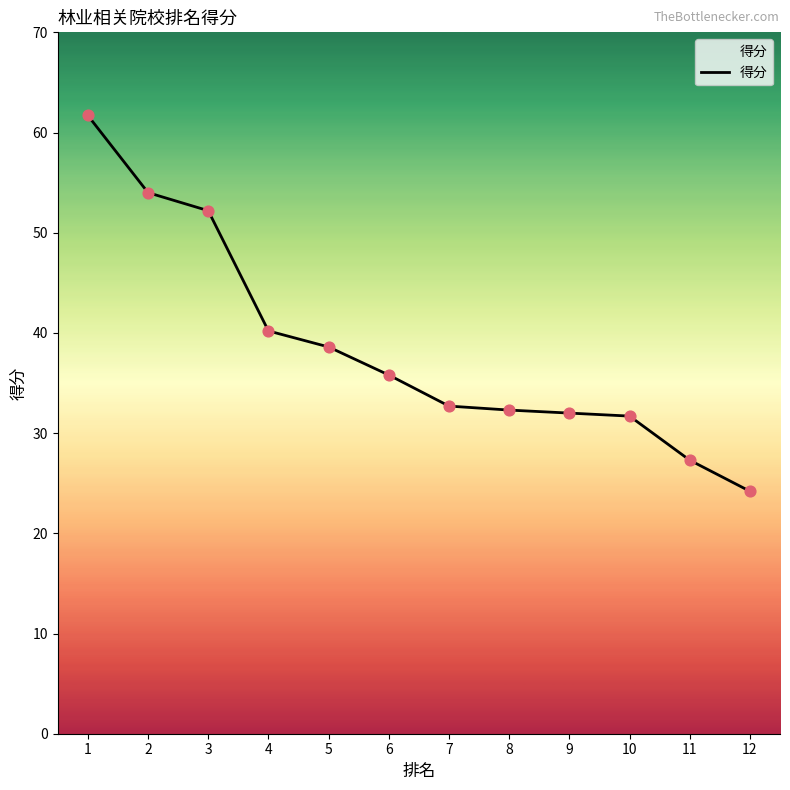

What is the ratio of the value at 7 to the value at 11?

1.2